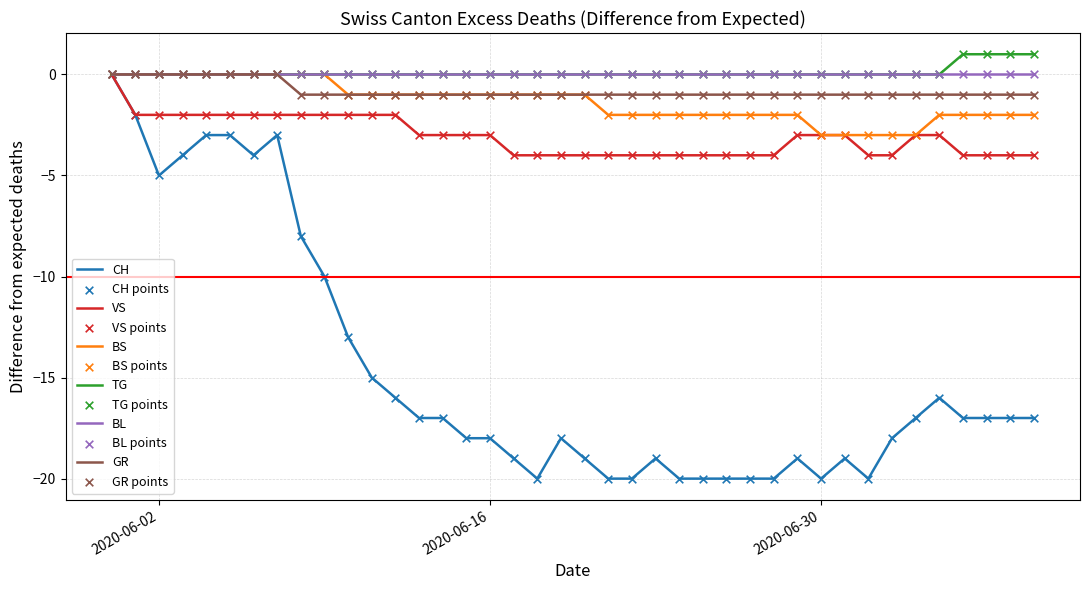

Is the value of BS at 2020-07-02 greater than the value of VS at 2020-06-11?

No